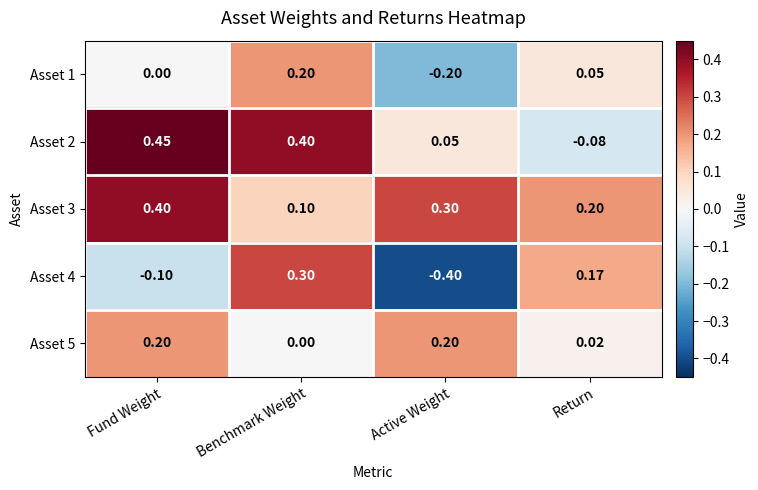

At which category is the sum across all series the highest?

Benchmark Weight